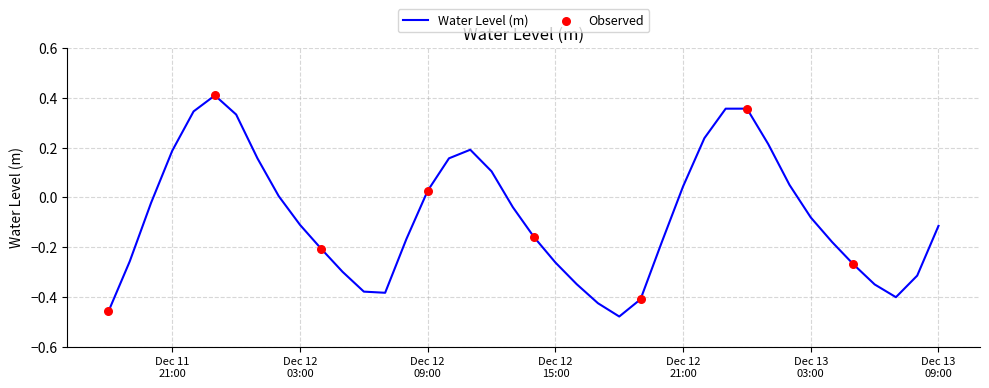

What is the difference between the maximum and minimum values?

0.9